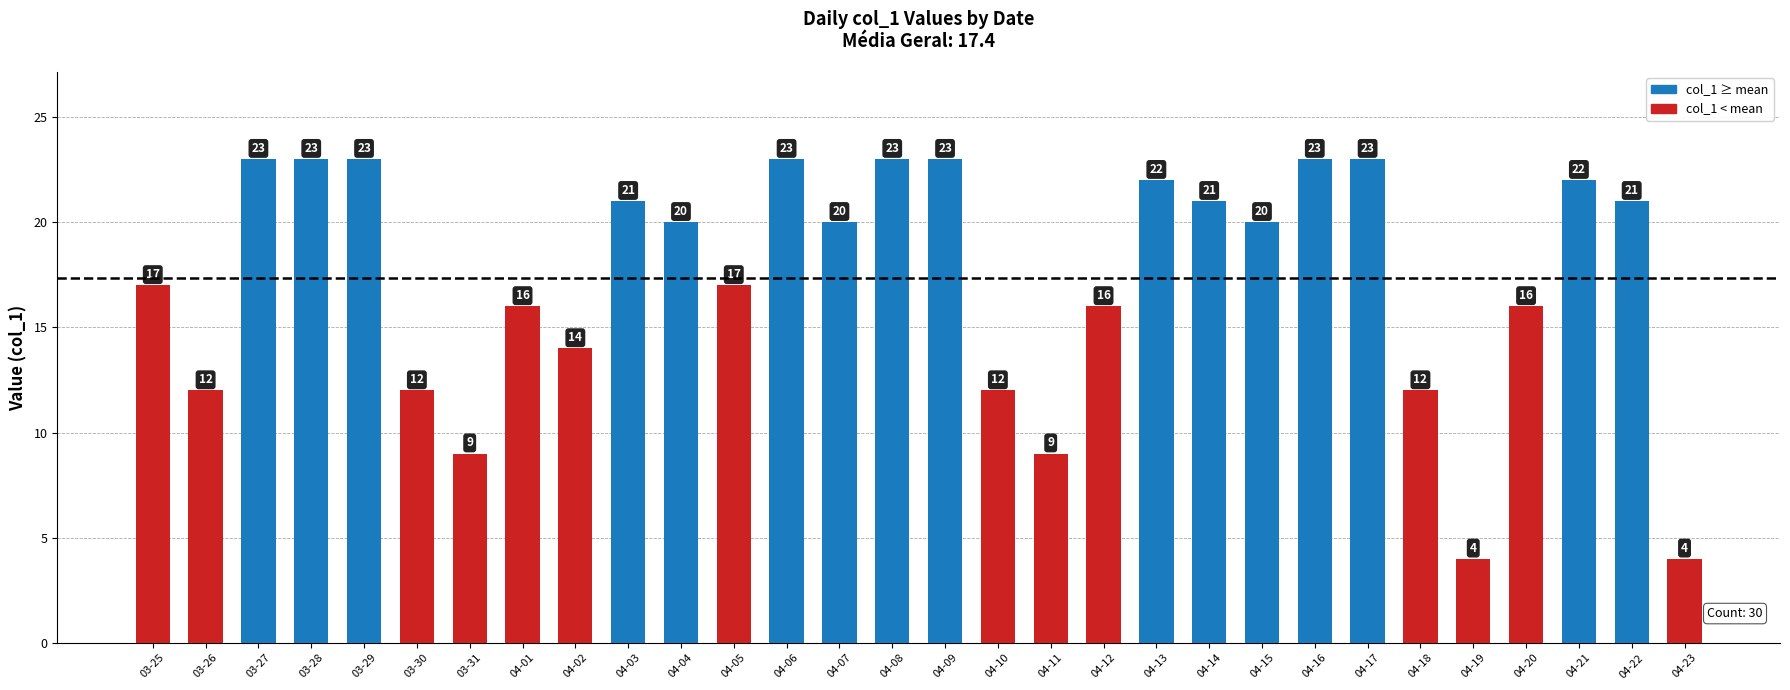

What is the smallest value displayed?

4